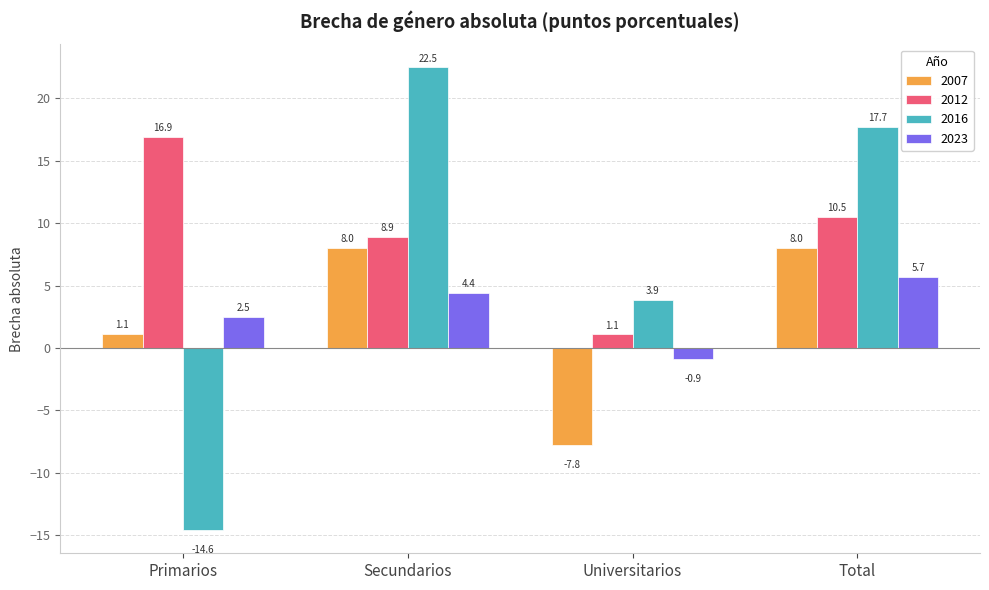

Which category has the lowest value in the 2016 series?

Primarios